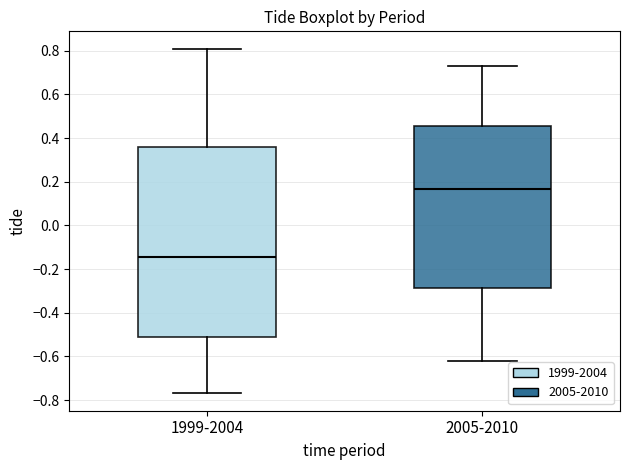

Reading left to right, transcribe this box plot: for each box, give where its median line is, the range the box spans, and where its two whiskers end, as read against the y-axis. The values are not printed on the chart, so give them approximately, as read against the axis.

1999-2004: median -0.14, box -0.50 to 0.36, whiskers -0.76 to 0.82
2005-2010: median 0.16, box -0.28 to 0.46, whiskers -0.62 to 0.74